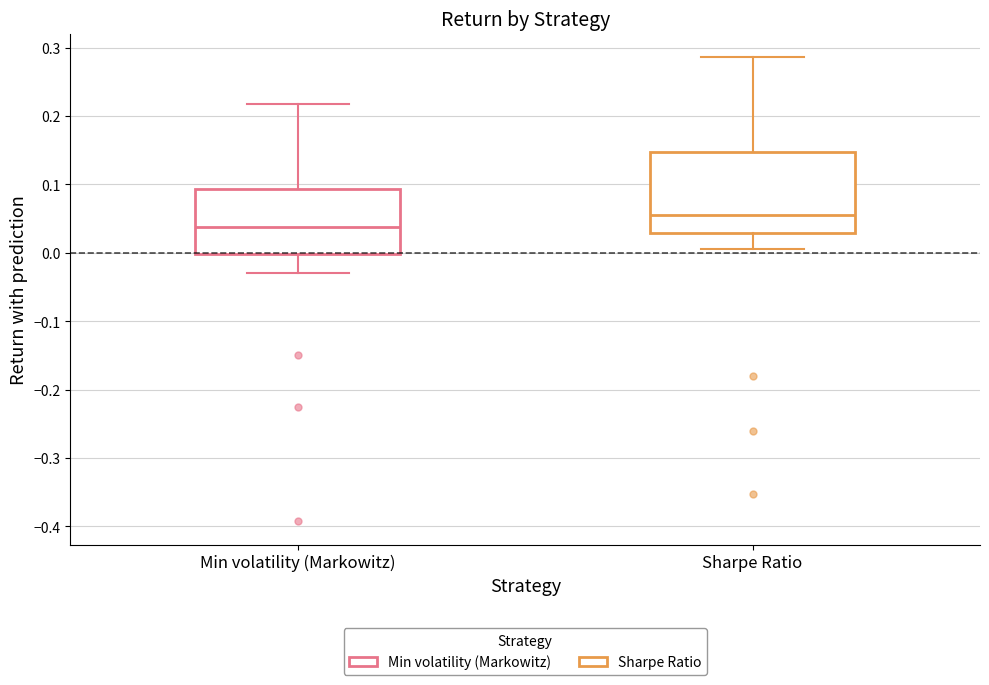

Which box's median line is the lowest?

Min volatility (Markowitz)